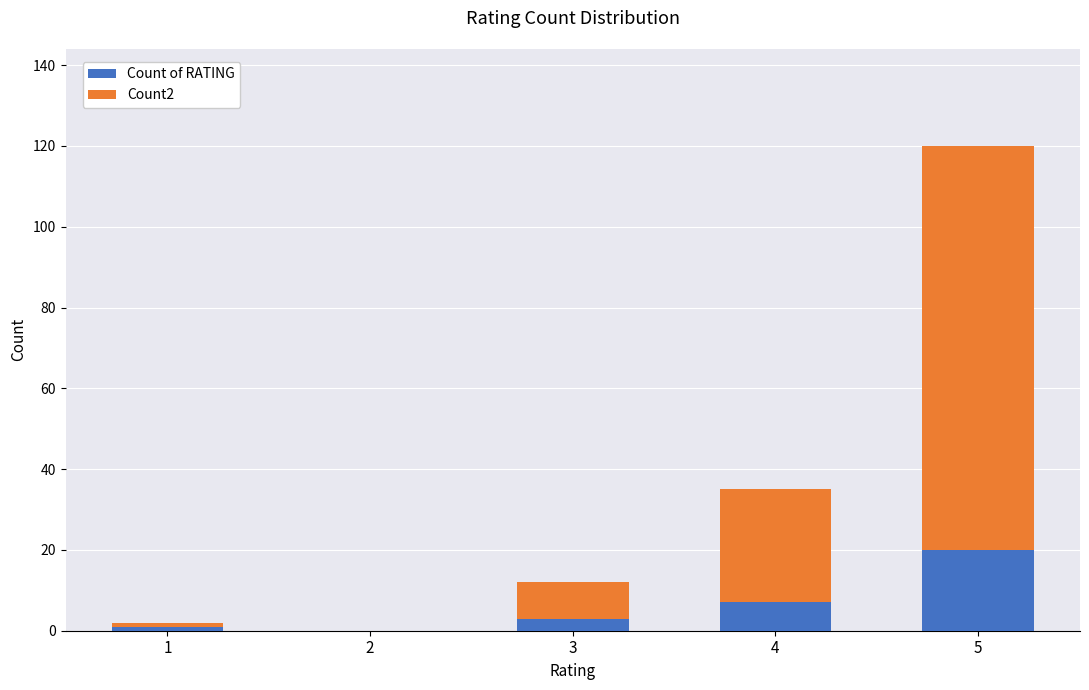

At which category is the sum across all series the highest?

5